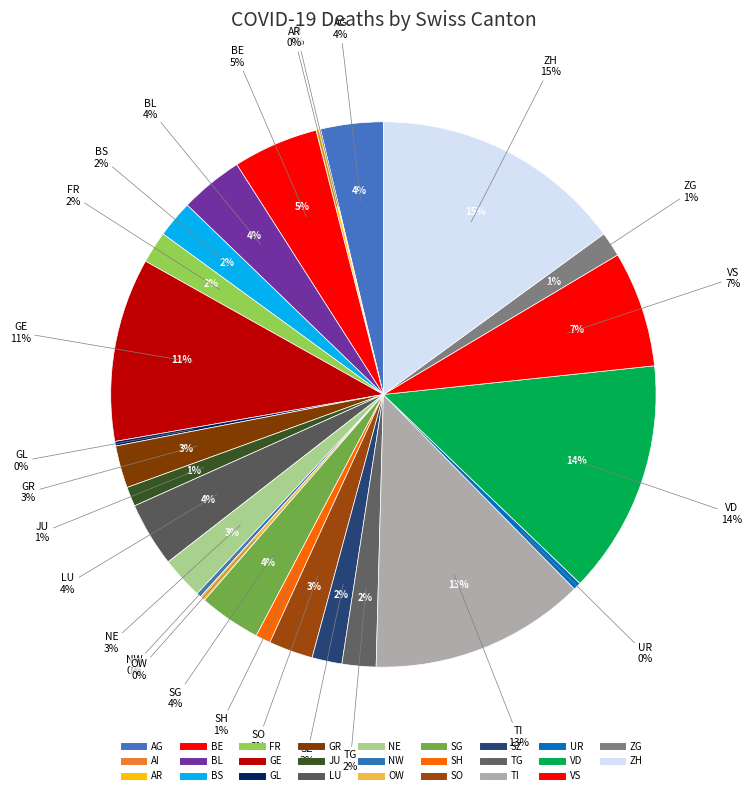

Is the sum of BS and VS greater than half?

No